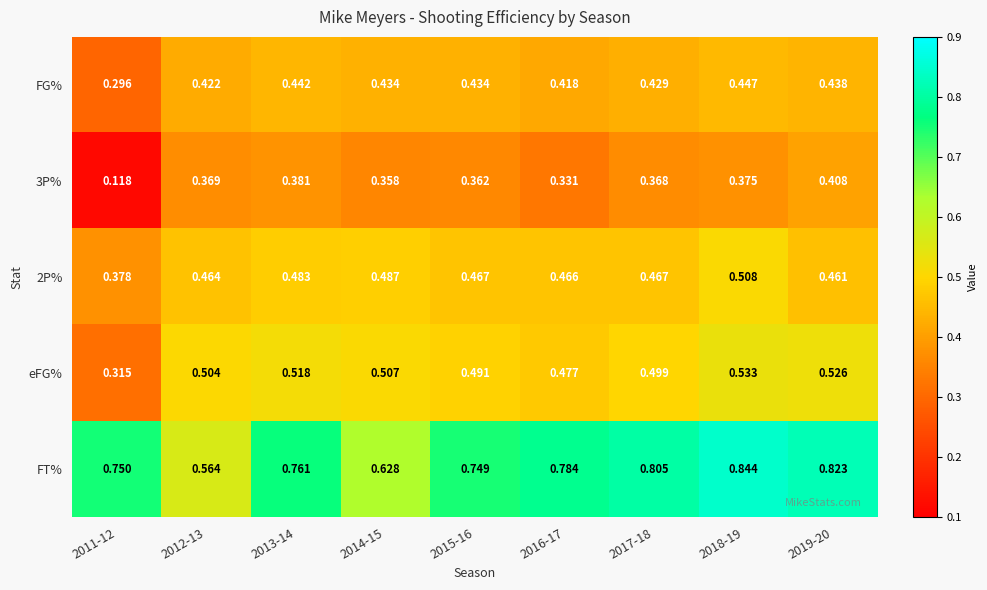

Rank the series by their maximum value, from highest to lowest.

FT%, eFG%, 2P%, FG%, 3P%